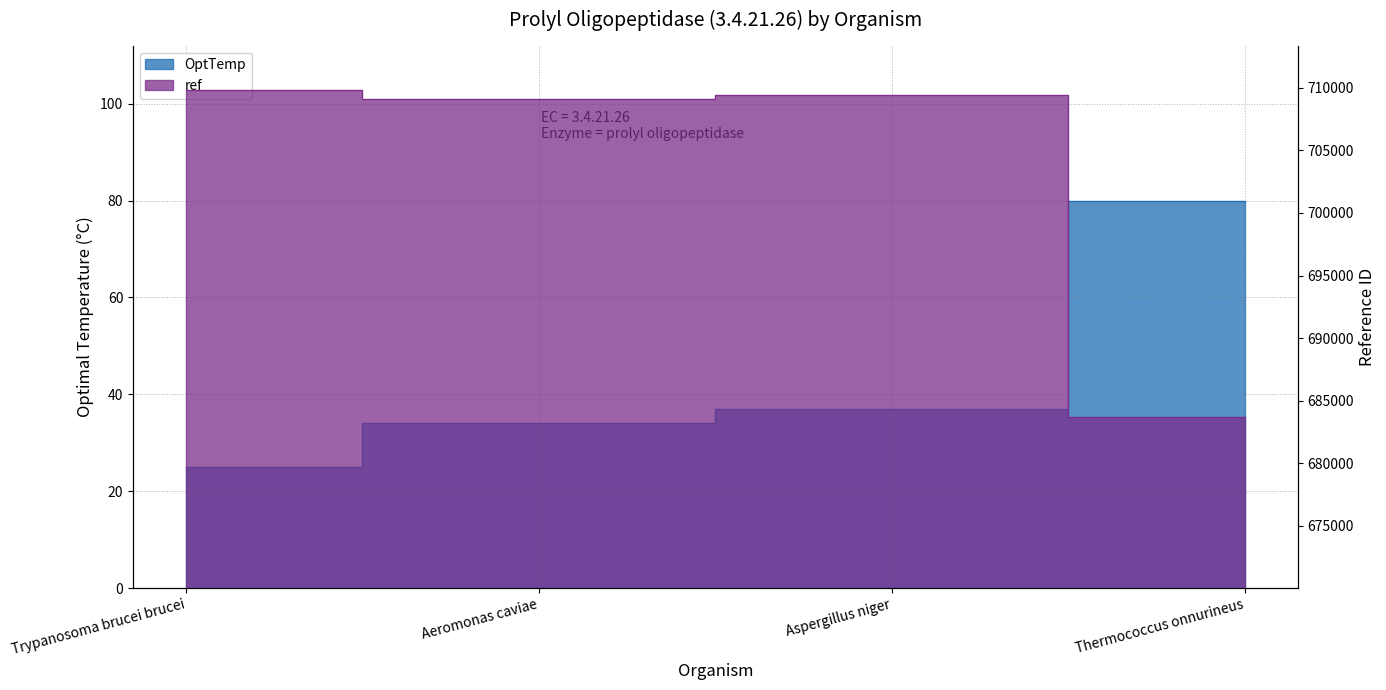

True or false: OptTemp and ref cross at least once.

False